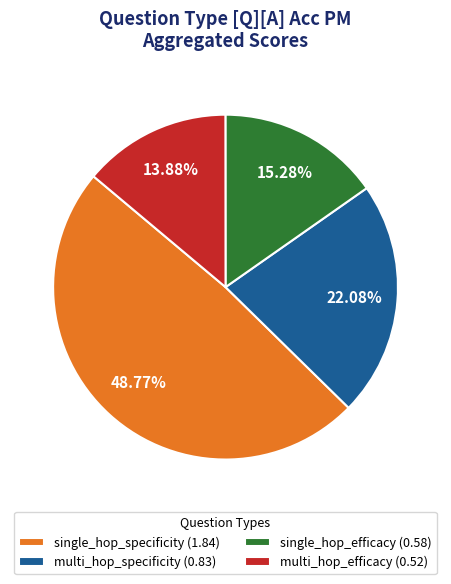

Is the sum of multi_hop_specificity (0.83) and single_hop_efficacy (0.58) greater than half?

No